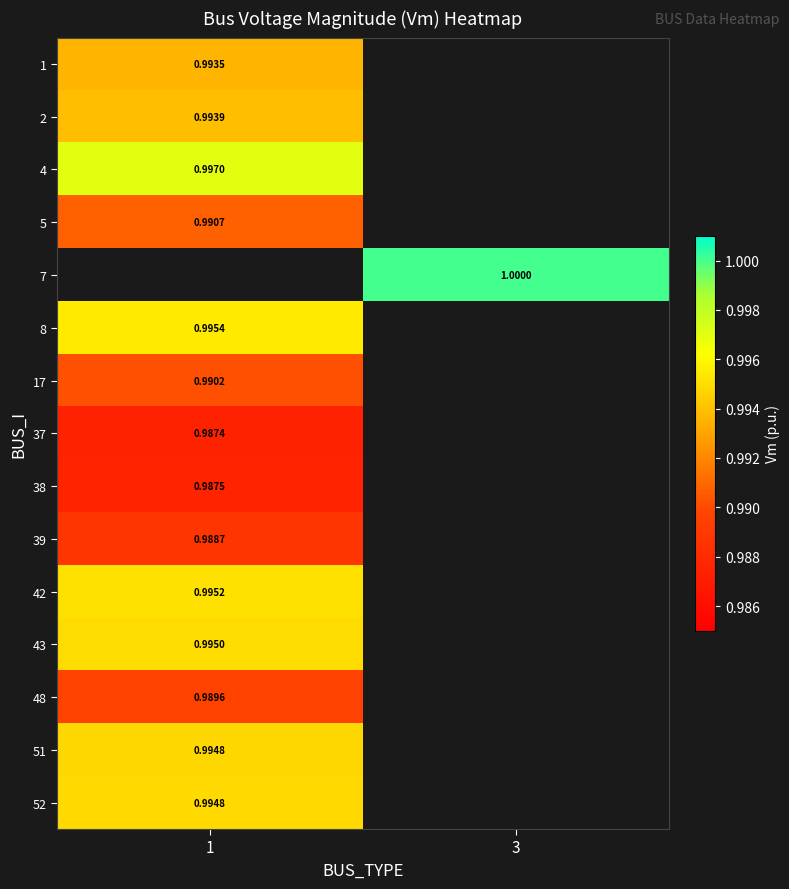

Which label corresponds to the largest value in the chart?

3